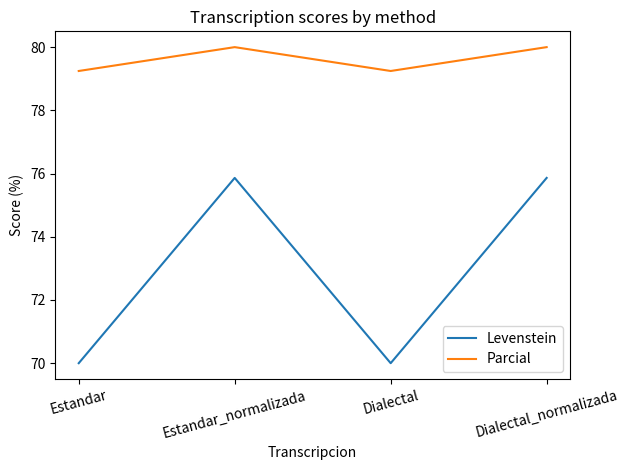

Reading right to left, transcribe all the data shown in this chart.

Levenstein: 75.9	70.0	75.9	70.0
Parcial: 80.0	79.2	80.0	79.2